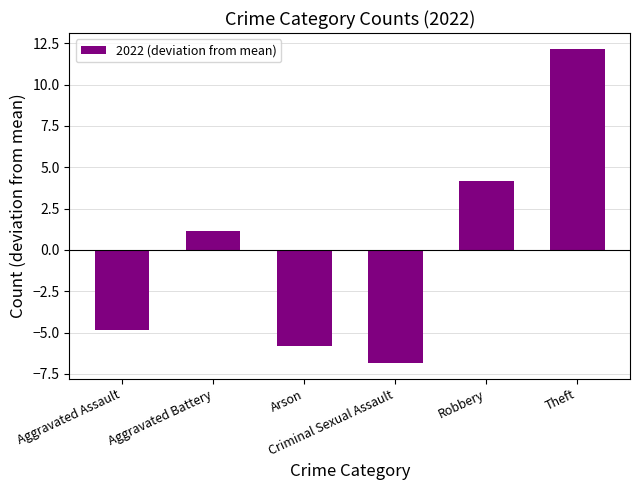

Is it true that the value at Aggravated Assault is -4.8?

True